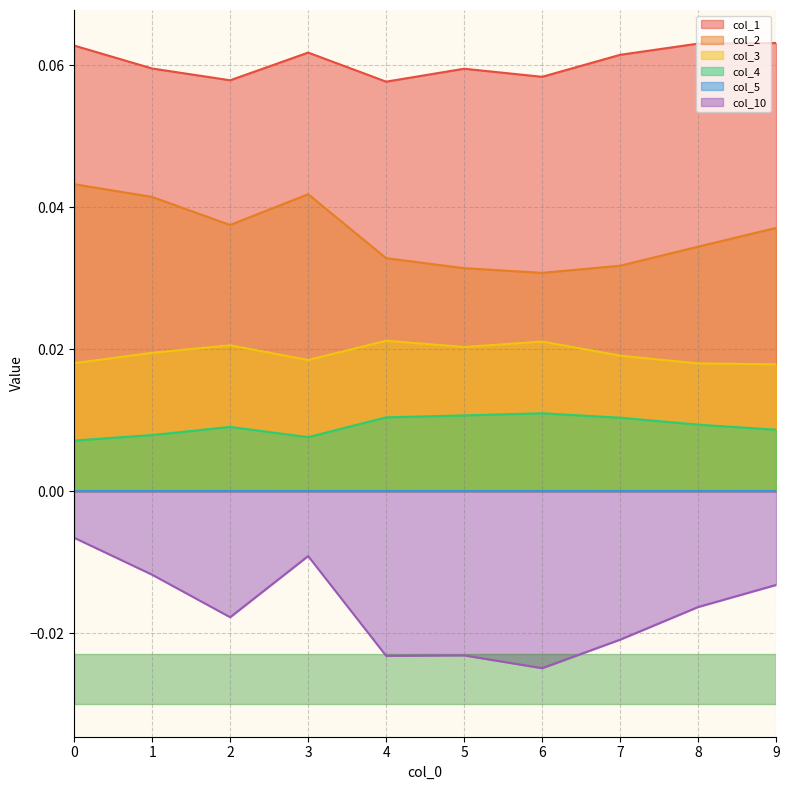

True or false: col_1 and col_3 cross at least once.

False